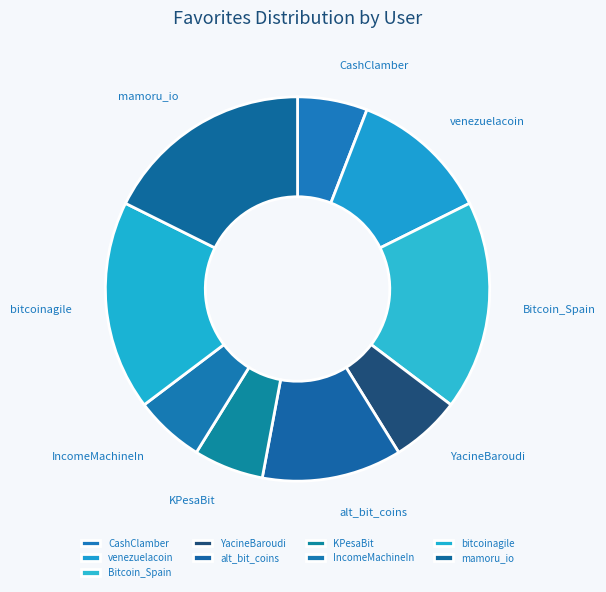

To the nearest percent, what percentage of the pie is CashClamber?

6%